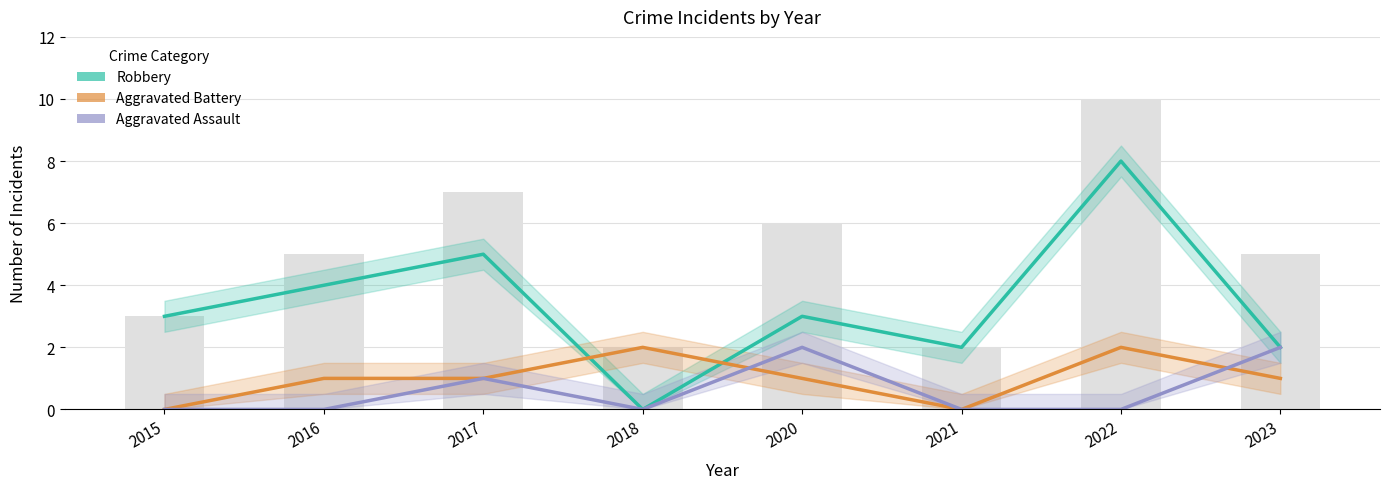

True or false: Aggravated Assault has a value of 0 at 2018.

True